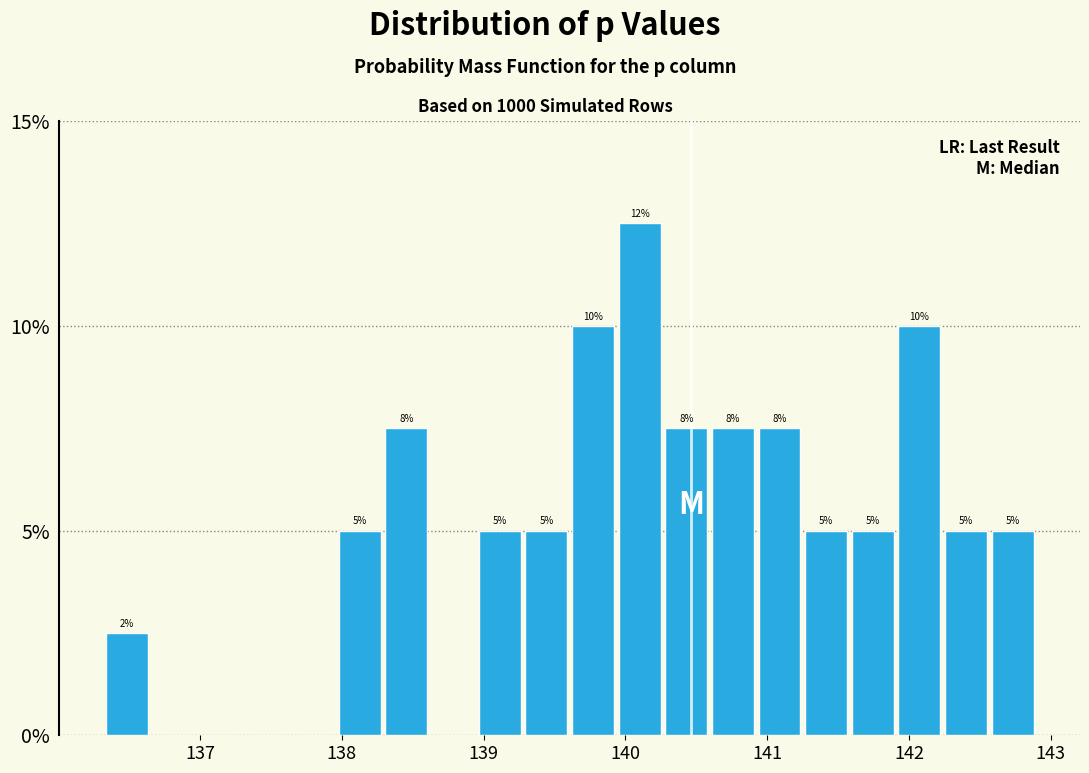

Read against the x-axis, roughly where is the centre of the tallest bar?

140.1